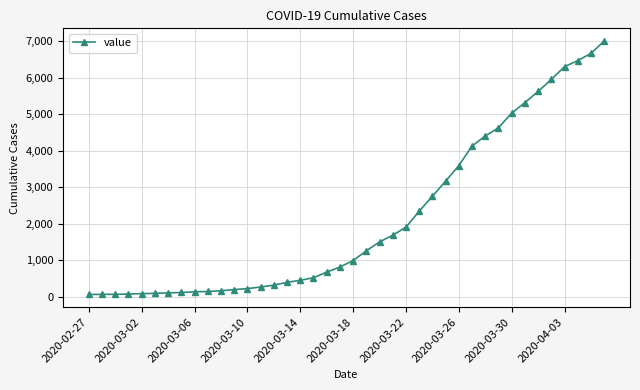

What is the sum of all values?

85760